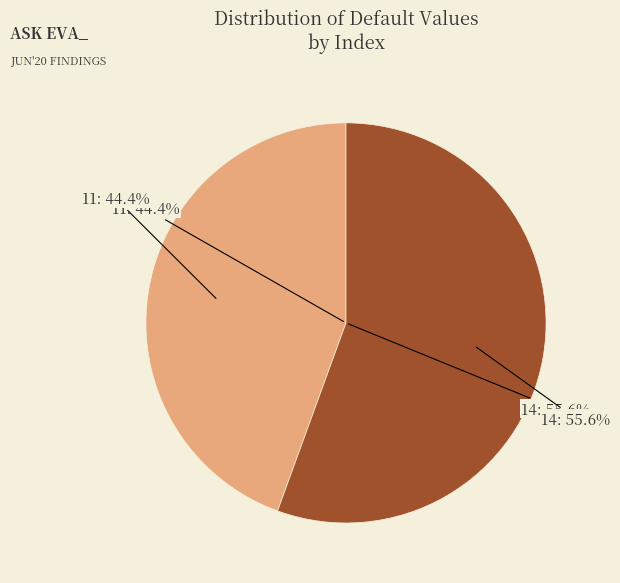

Which slice is the smallest?

11